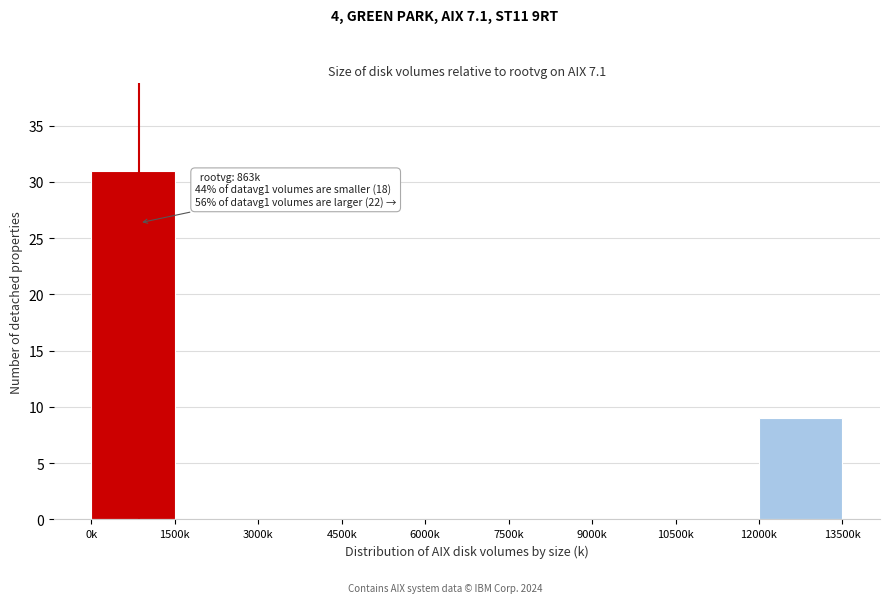

Reading right to left, transcribe all the data shown in this chart.

12000k=9	10500k=0	9000k=0	7500k=0	6000k=0	4500k=0	3000k=0	1500k=0	0k=31